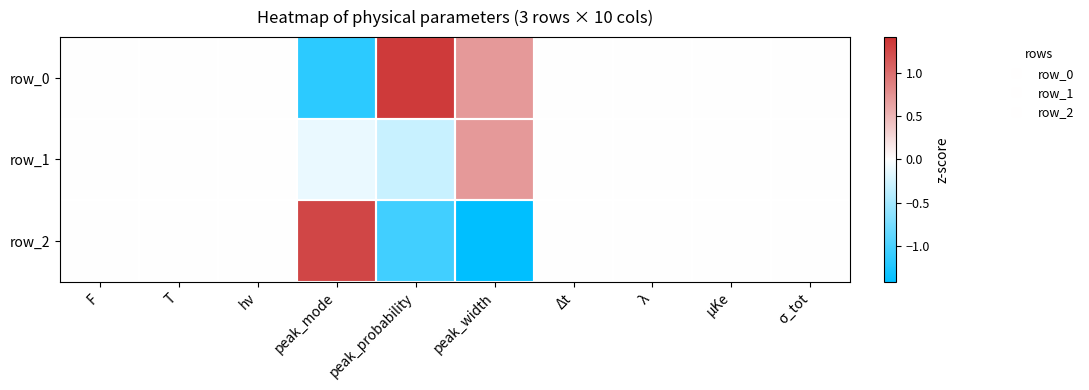

What is the difference between the maximum and minimum values in the row_2 series?

2.7